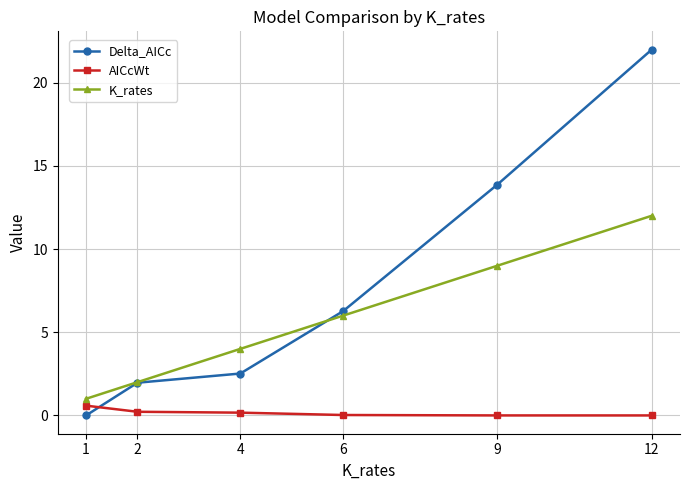

Which series has the widest spread of values?

Delta_AICc